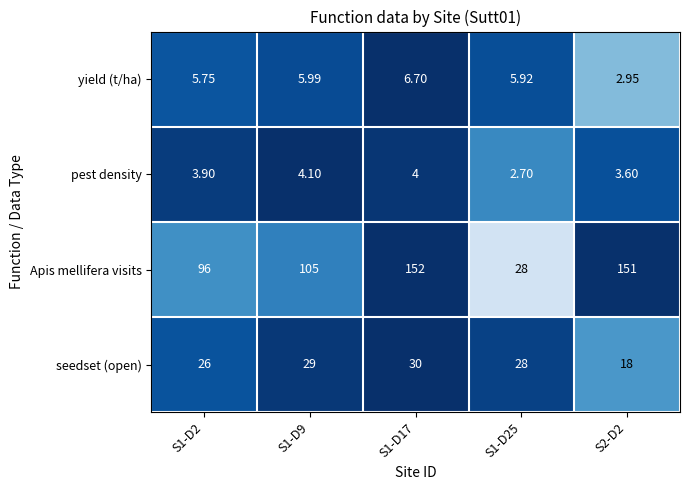

How many distinct data groups are displayed?

4